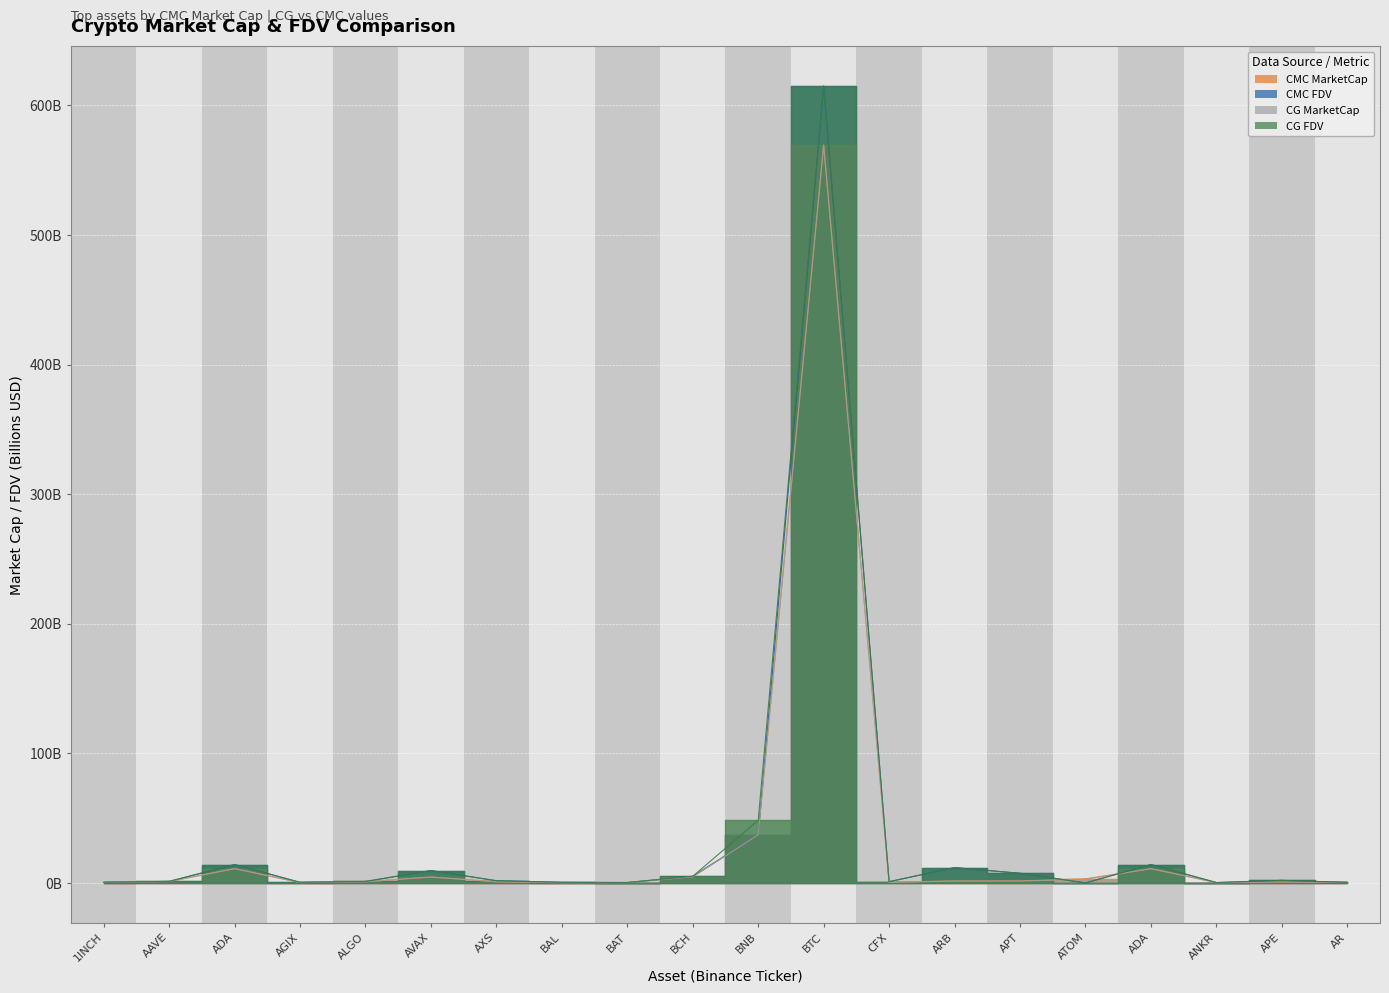

Reading left to right, extract all data points from this chart.

CMC_MarketCap: 1INCH=0.3	AAVE=1.1	ADA=11.0	AGIX=0.3	ALGO=0.9	AVAX=4.6	AXS=0.9	BAL=0.2	BAT=0.3	BCH=4.8	BNB=37.2	BTC=569.5	CFX=0.6	ARB=1.5	APT=1.5	ATOM=3.1	ADA=11.0	ANKR=0.3	APE=0.7	AR=0.4
CMC_FDV: 1INCH=0.5	AAVE=1.2	ADA=14.2	AGIX=0.4	ALGO=1.1	AVAX=9.5	AXS=1.7	BAL=0.4	BAT=0.3	BCH=5.1	BNB=37.2	BTC=615.1	CFX=1.0	ARB=11.8	APT=7.4	ATOM=0.0	ADA=14.2	ANKR=0.3	APE=2.0	AR=0.4
CG_MarketCap: 1INCH=0.3	AAVE=1.1	ADA=11.0	AGIX=0.3	ALGO=0.9	AVAX=4.6	AXS=0.8	BAL=0.2	BAT=0.3	BCH=4.7	BNB=37.2	BTC=569.4	CFX=0.4	ARB=1.5	APT=1.5	ATOM=2.6	ADA=11.0	ANKR=0.2	APE=0.7	AR=0.4
CG_FDV: 1INCH=0.5	AAVE=1.2	ADA=14.2	AGIX=0.4	ALGO=1.1	AVAX=9.5	AXS=1.7	BAL=0.4	BAT=0.3	BCH=5.1	BNB=48.4	BTC=615.0	CFX=1.0	ARB=11.8	APT=7.4	ATOM=0.0	ADA=14.2	ANKR=0.3	APE=2.0	AR=0.4